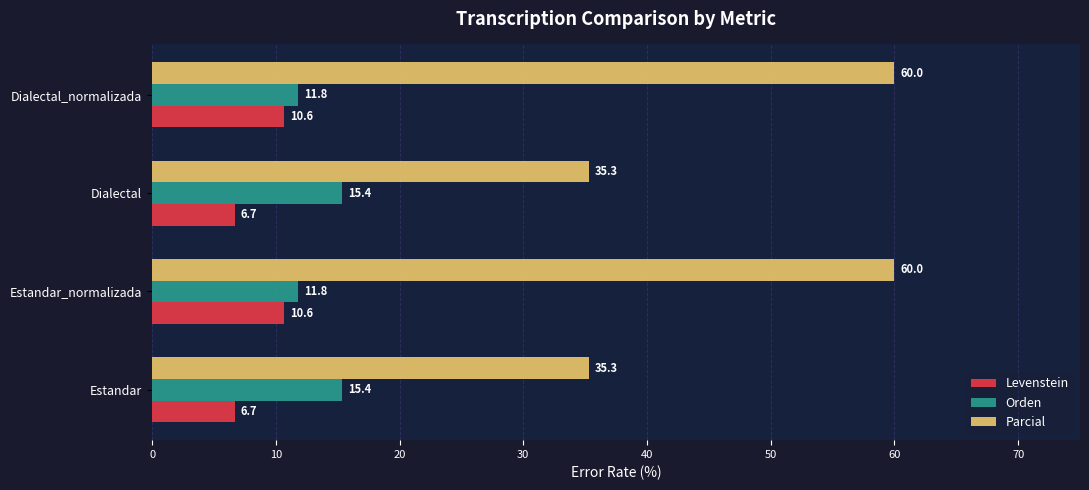

What is the greatest value displayed?

60.0